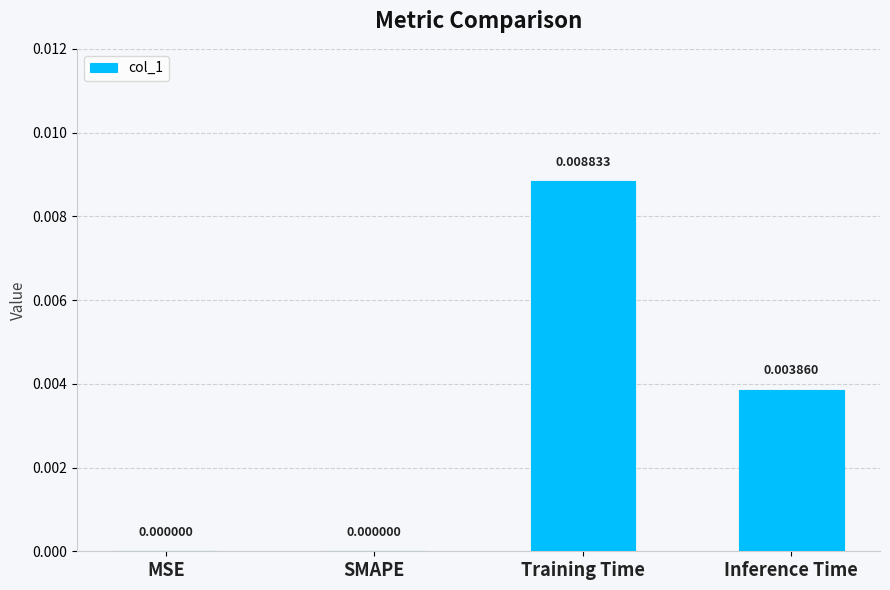

At which category does the chart reach its peak across all series?

Training Time